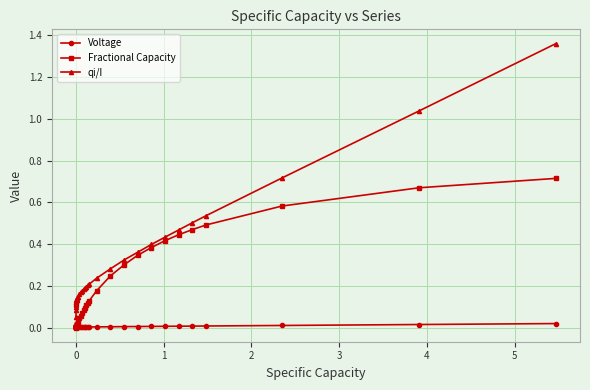

Which series has the largest total across all categories?

qi/I